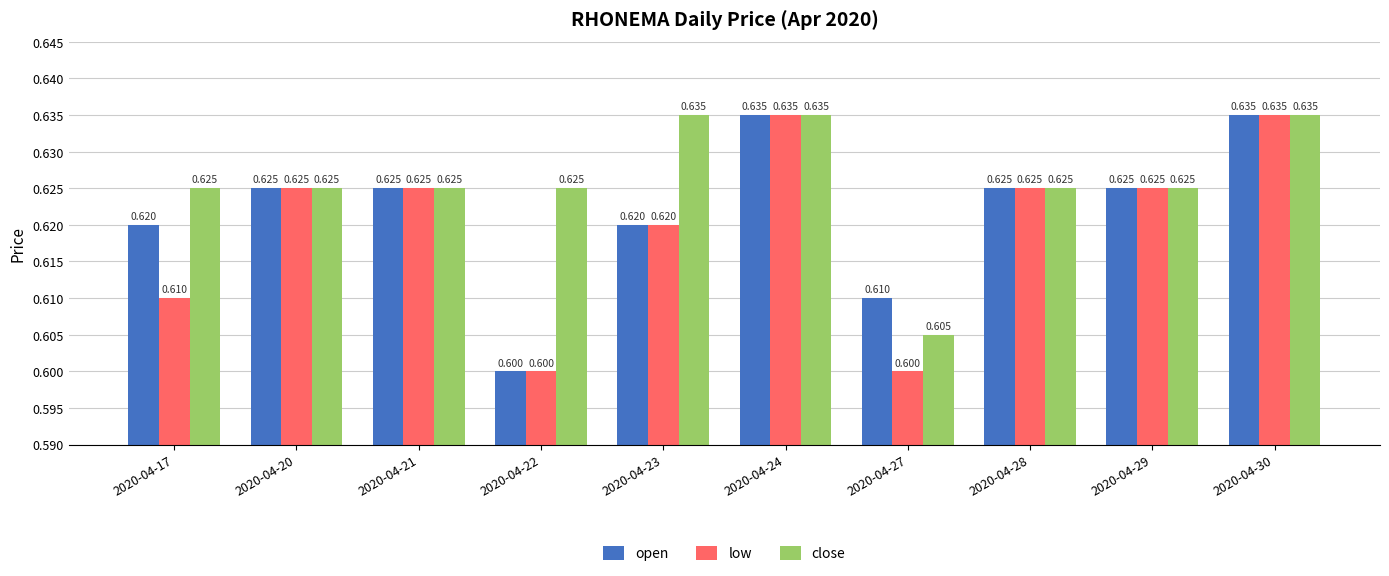

The close series shows 0.2 at 2020-04-27. True or false?

False